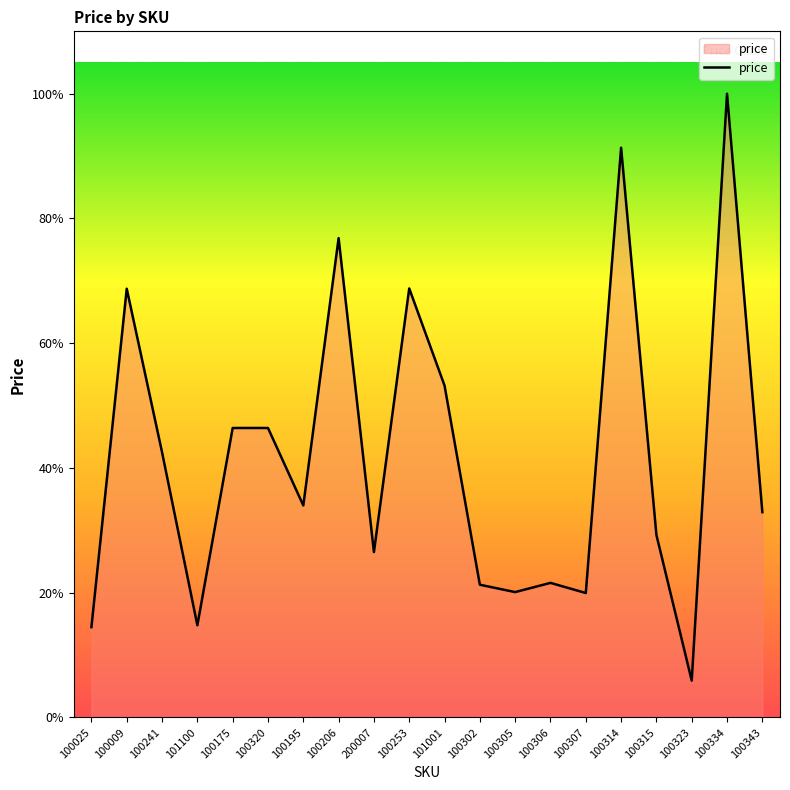

Is this an area chart (filled region under the line)?

Yes